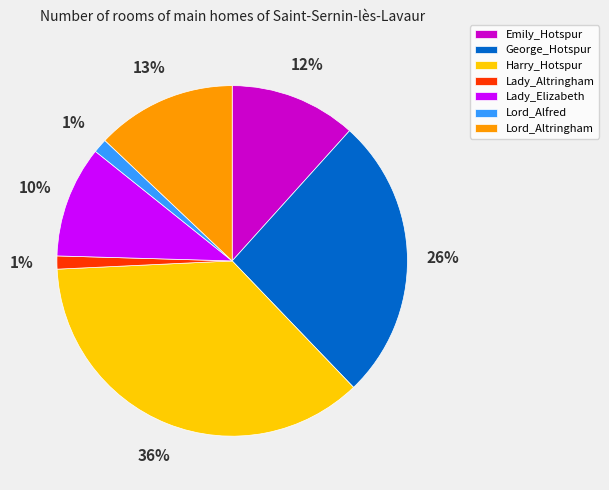

To the nearest percent, what portion does George_Hotspur represent?

26%